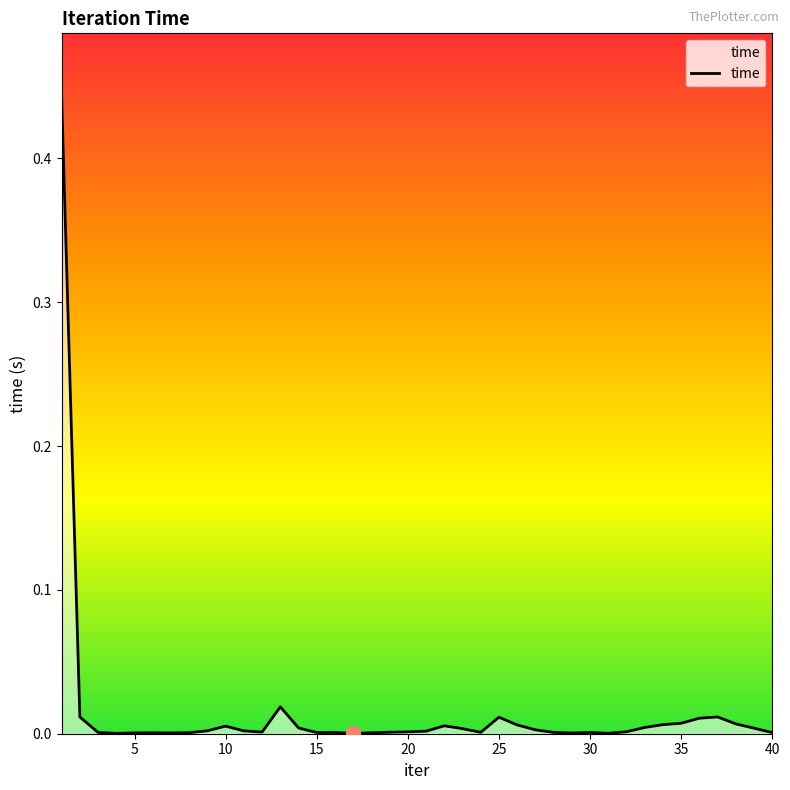

How many lines are shown in the chart?

1